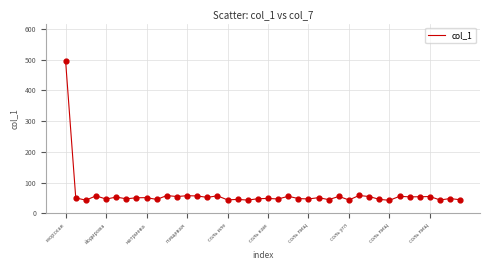

What is the difference between the maximum and minimum values?

451.9